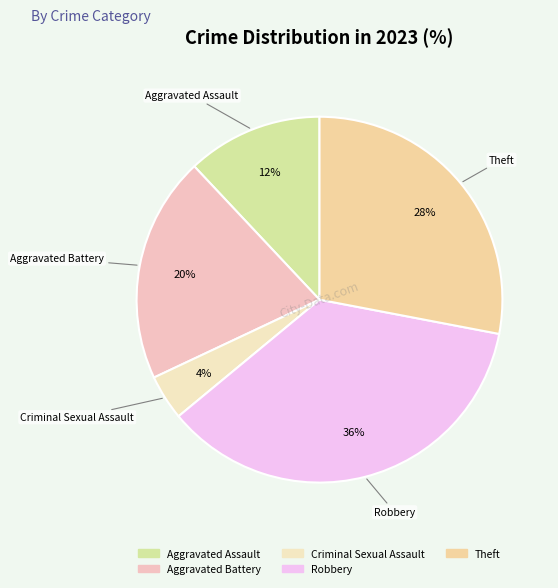

What is the largest slice in the pie chart?

Robbery